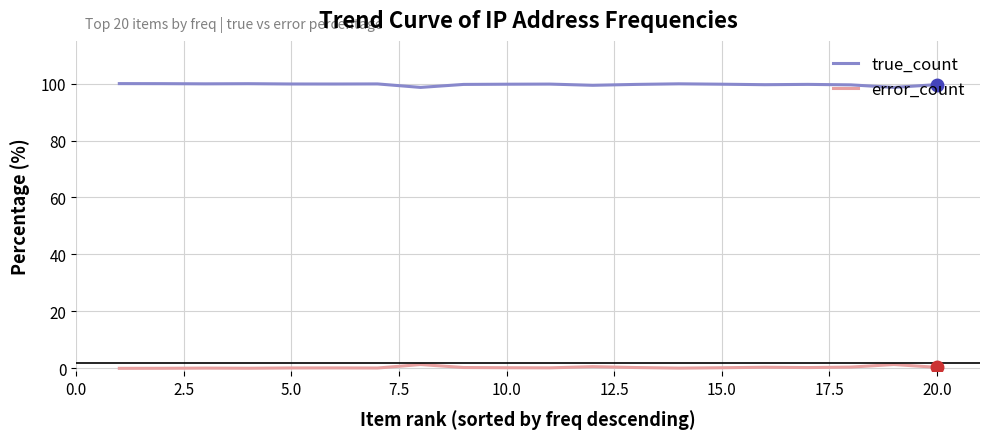

What are all the series names shown in the legend?

true_count, error_count